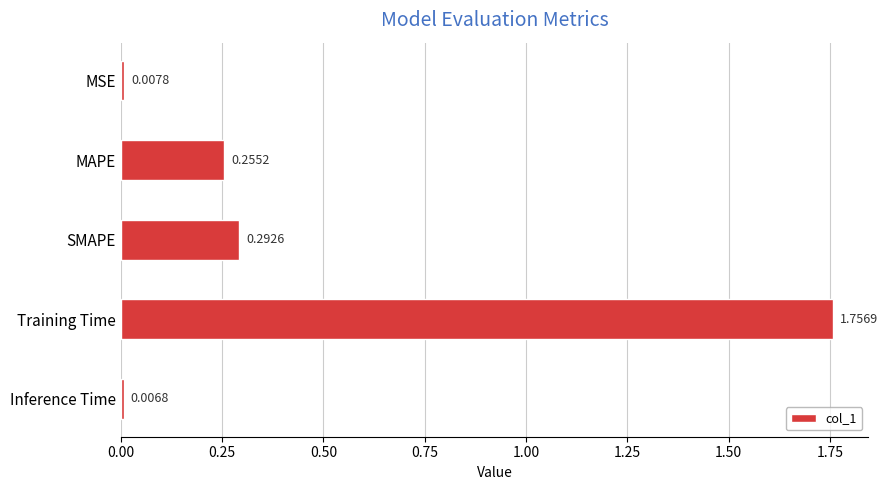

What is the average value?

0.5